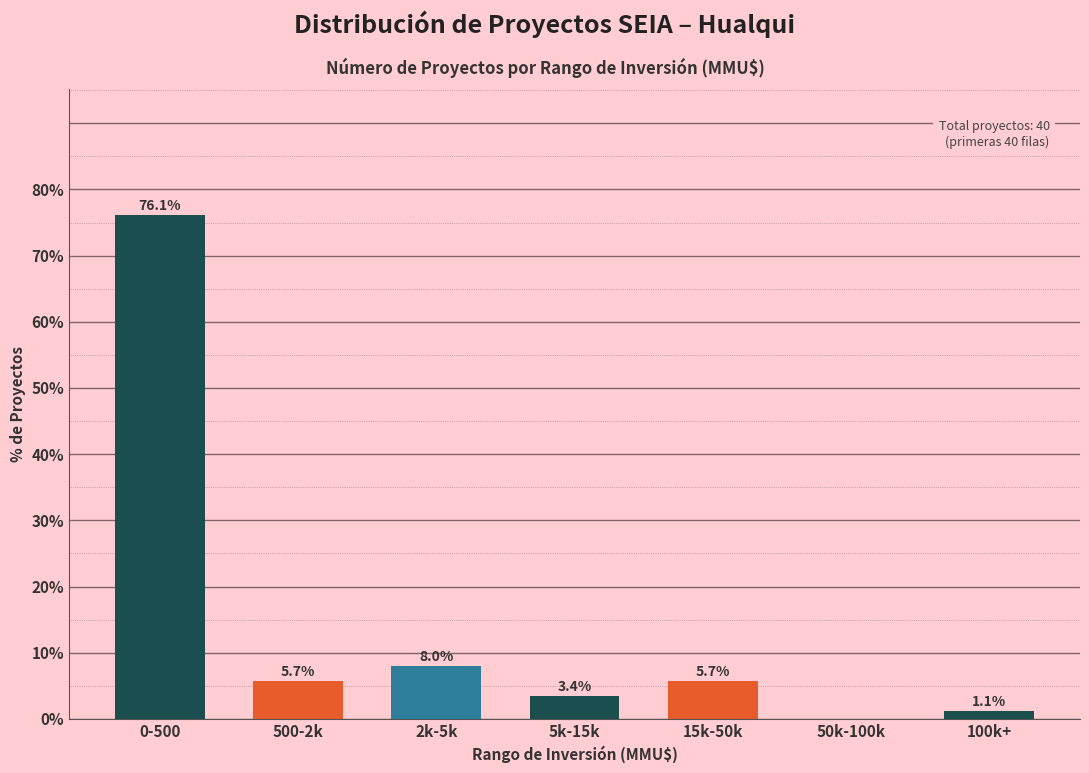

Reading left to right, transcribe all the data shown in this chart.

0-500=76.1	500-2k=5.7	2k-5k=8.0	5k-15k=3.4	15k-50k=5.7	50k-100k=0.0	100k+=1.1